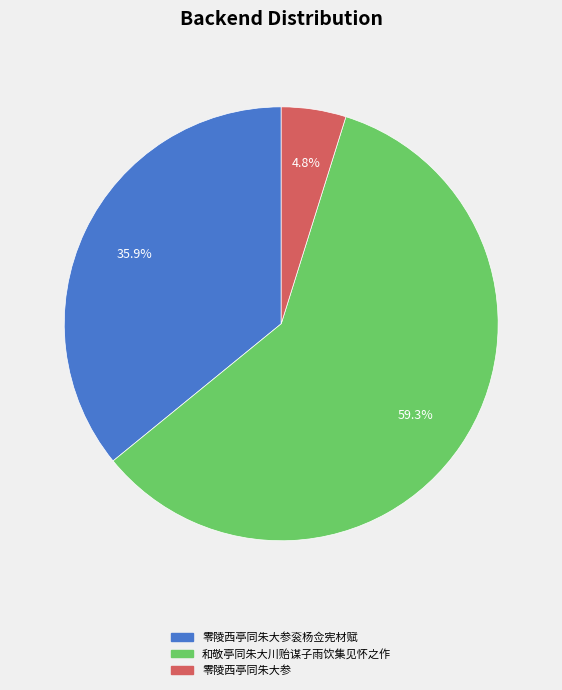

What percentage is NOT represented by 零陵西亭同朱大参?

95.2%